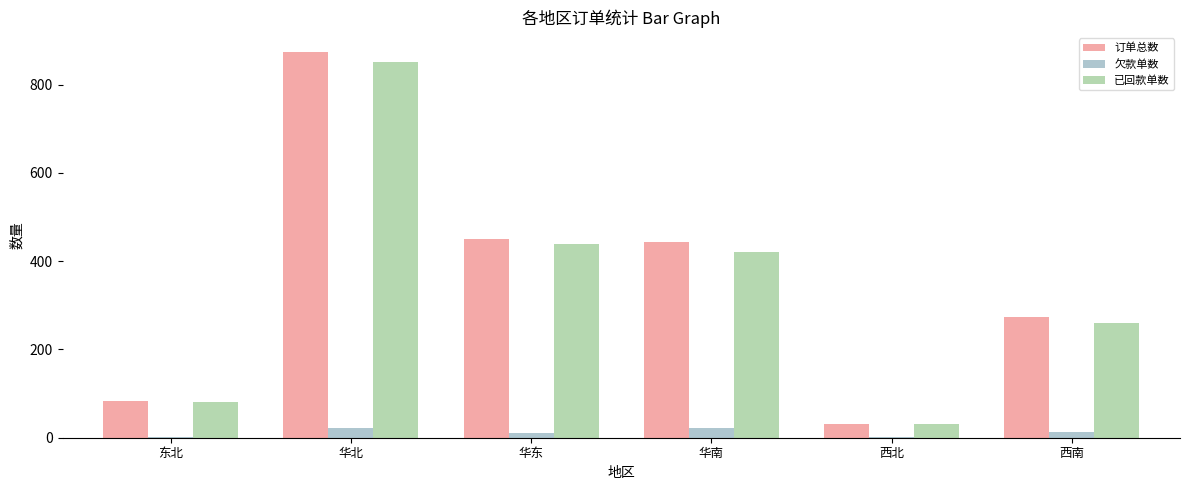

Between 华东 and 西北, which series saw the biggest shift?

订单总数